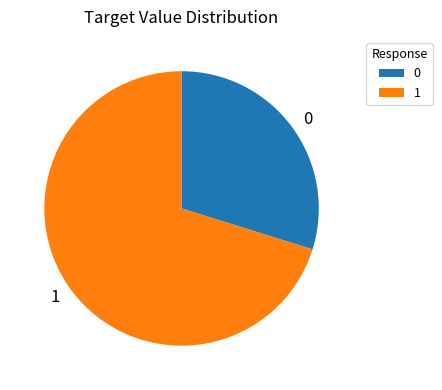

Is there a majority slice in this chart?

Yes